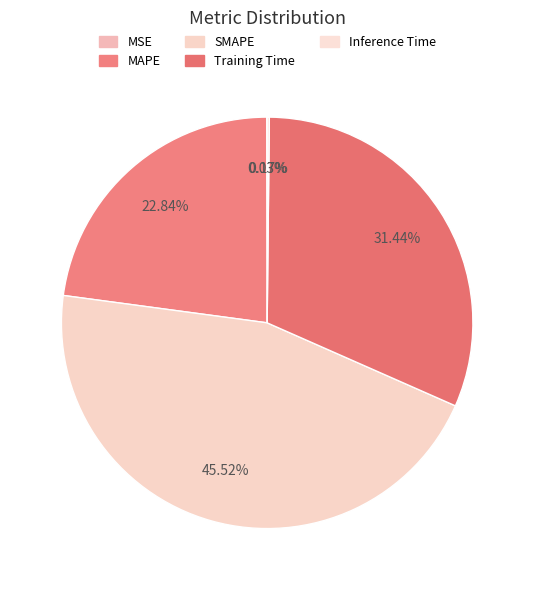

True or false: Training Time accounts for 23% of the total.

False